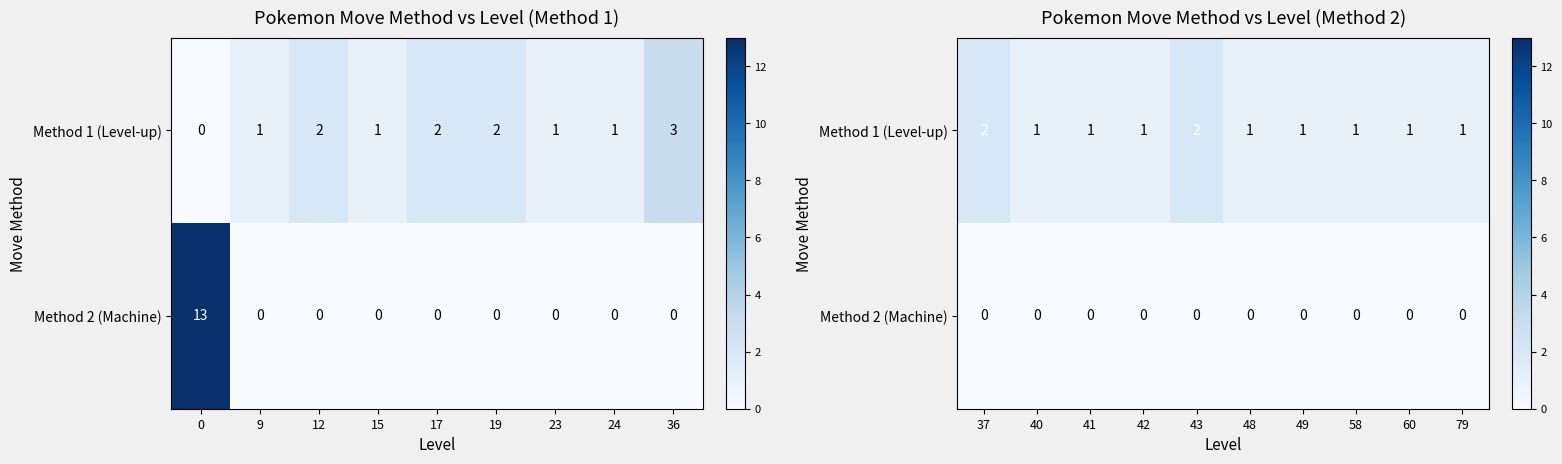

List the series in order of their peak value, highest first.

Method 1 (Level-up), Method 2 (Machine)